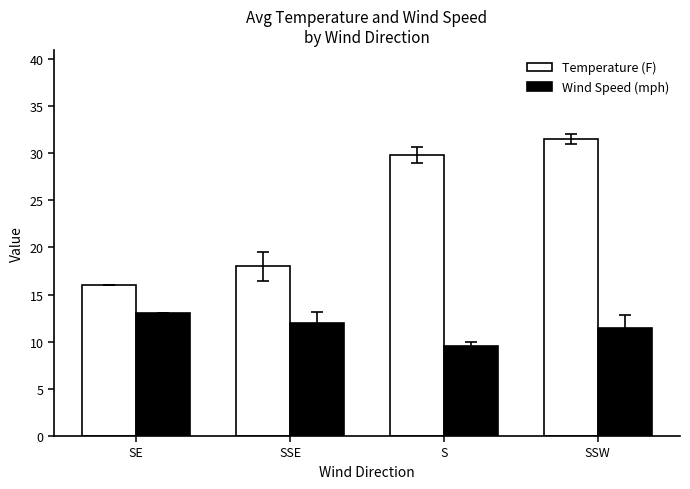

How many bars are there in each group?

2